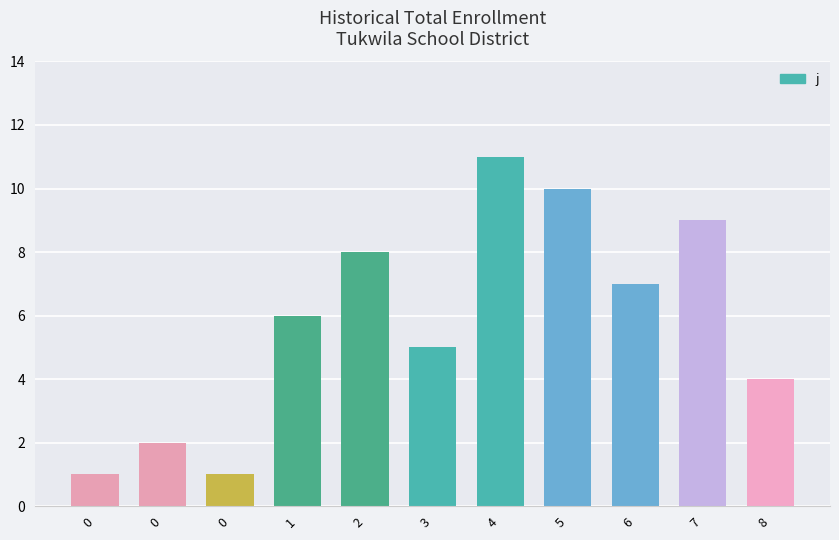

What is the difference between the maximum and minimum values?

10